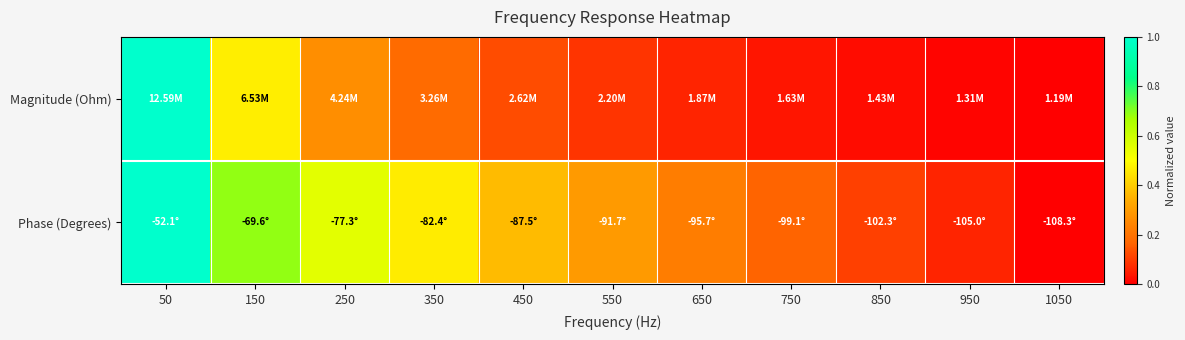

Count the number of data series in this chart.

2